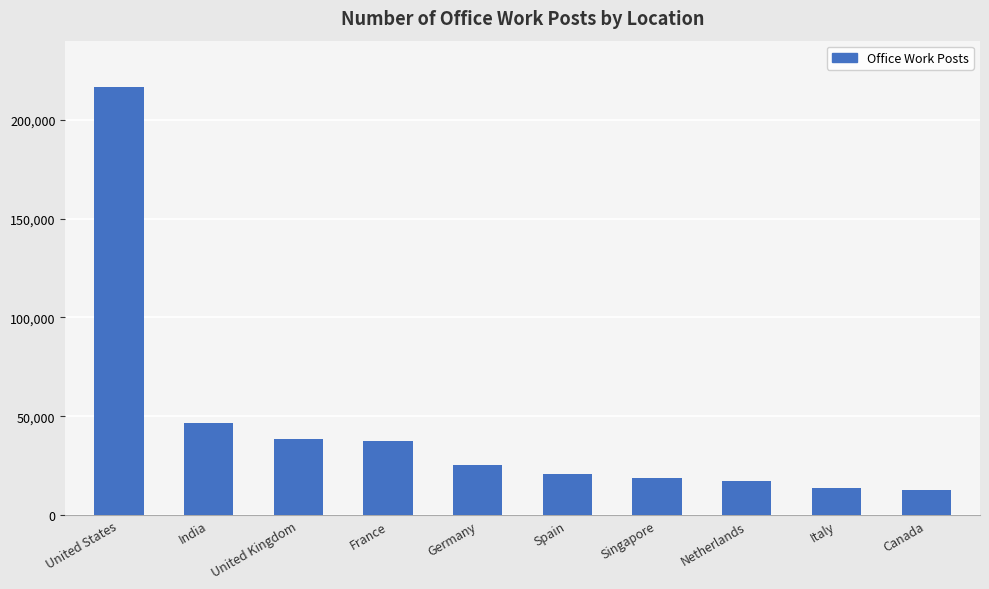

What is the minimum value shown in the chart?

12863